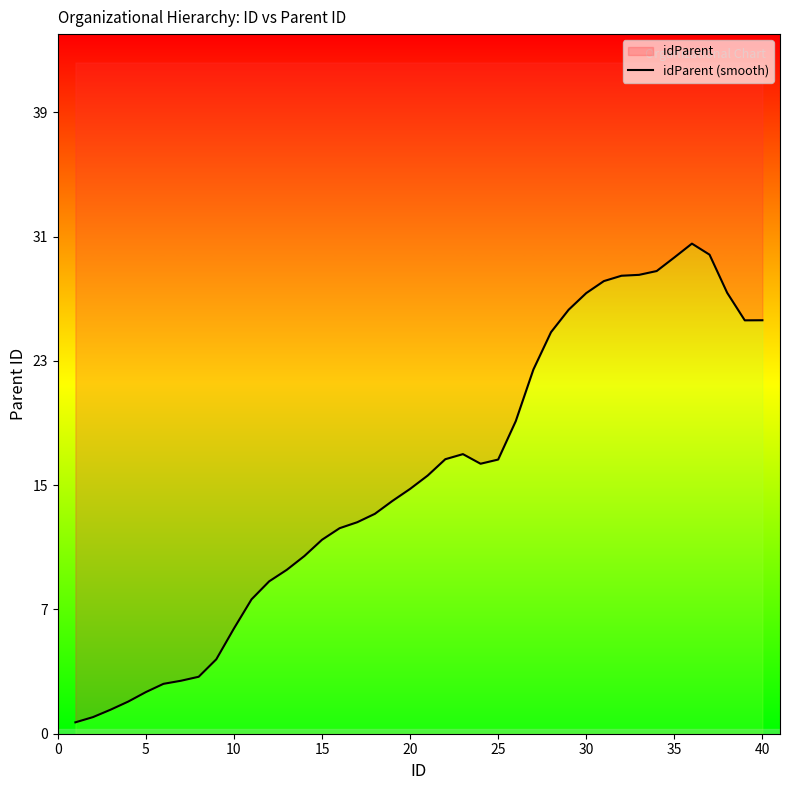

What is the sum of all values?

643.0